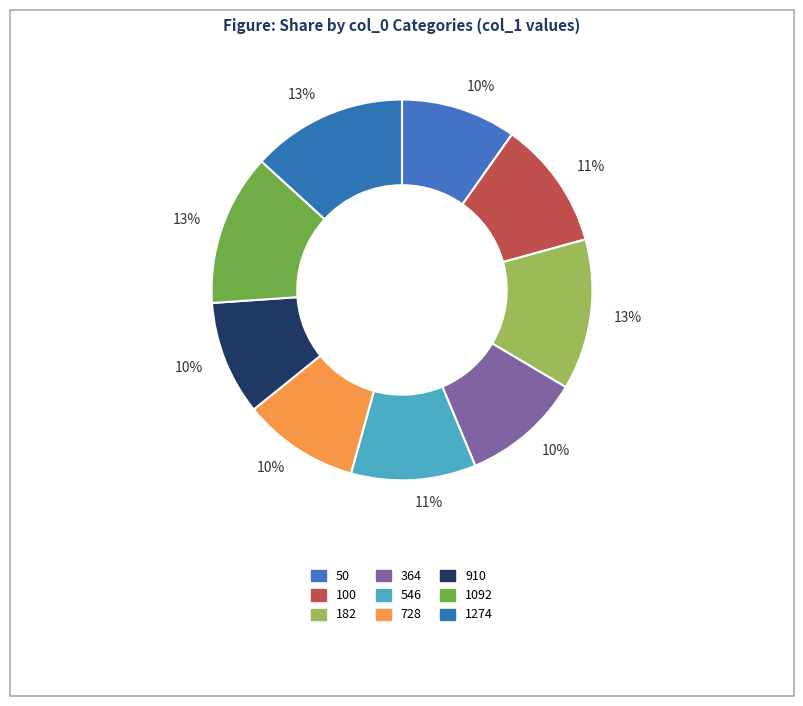

Does any single category account for the majority?

No